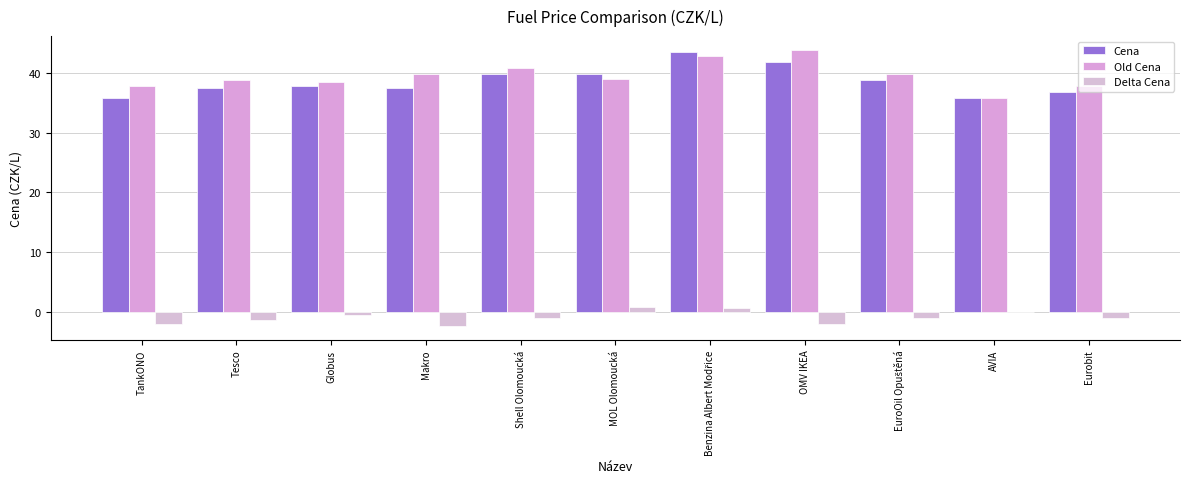

What is the label of the 2nd bar from the right?

AVIA